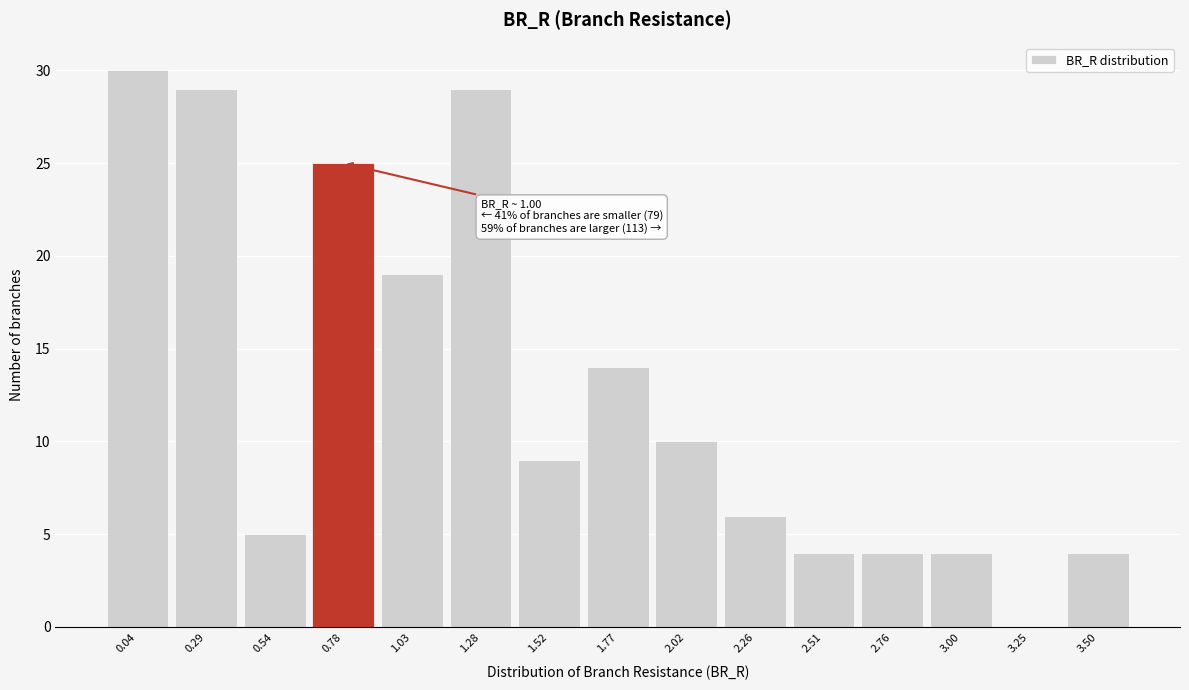

Reading left to right, what are all the values shown in this chart?

0.04=30	0.29=29	0.54=5	0.78=25	1.03=19	1.28=29	1.52=9	1.77=14	2.02=10	2.26=6	2.51=4	2.76=4	3.00=4	3.25=0	3.50=4